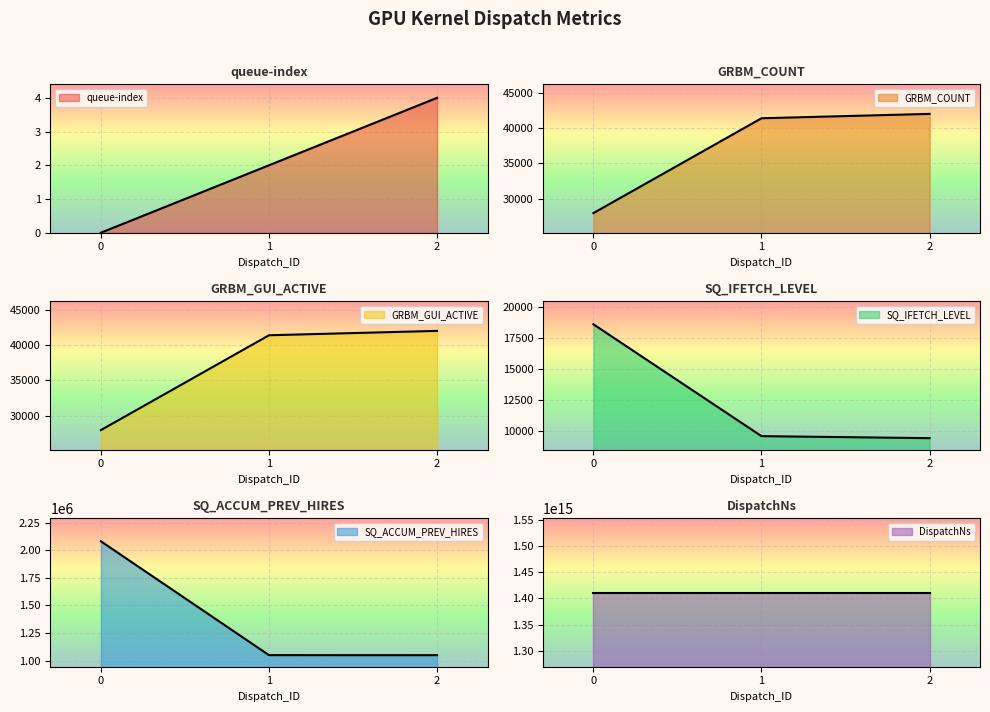

At which label is GRBM_COUNT closest to 34988?

1